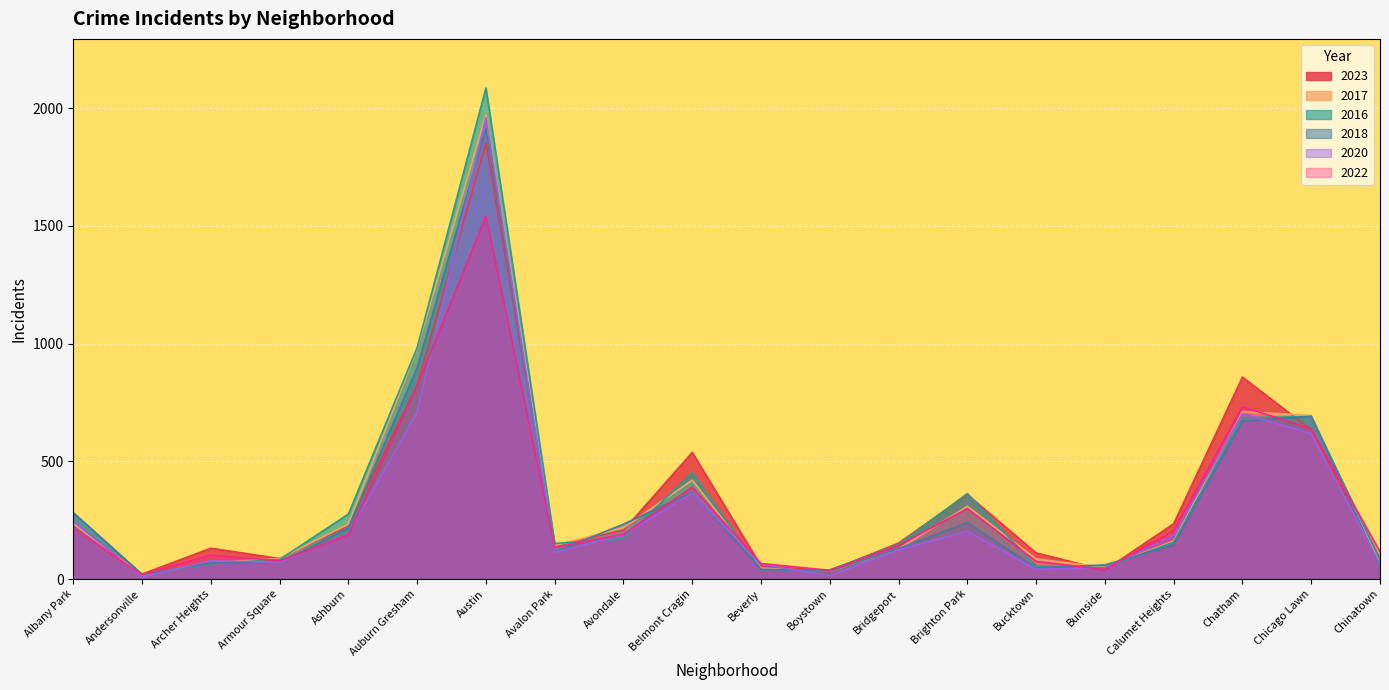

Which series has the widest spread of values?

2016